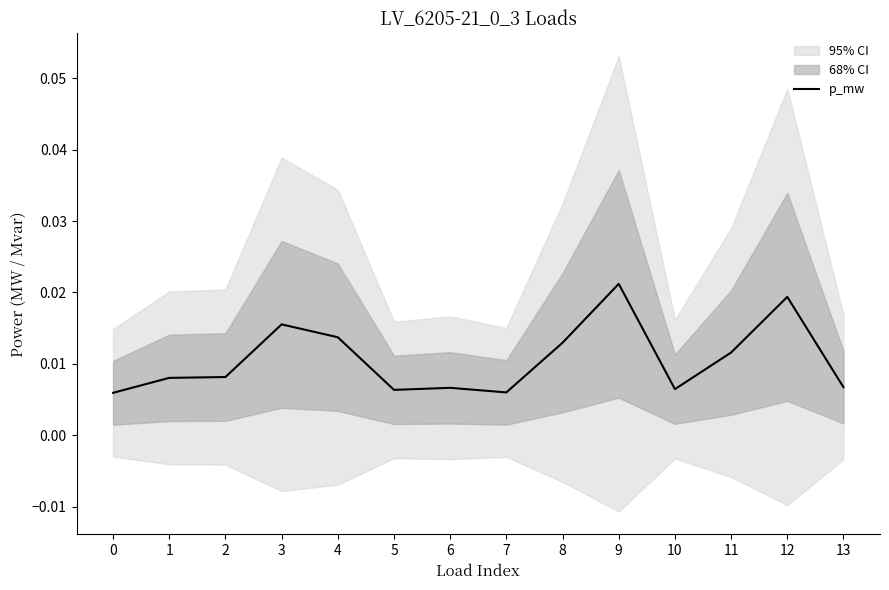

At which category does the chart reach its peak across all series?

9